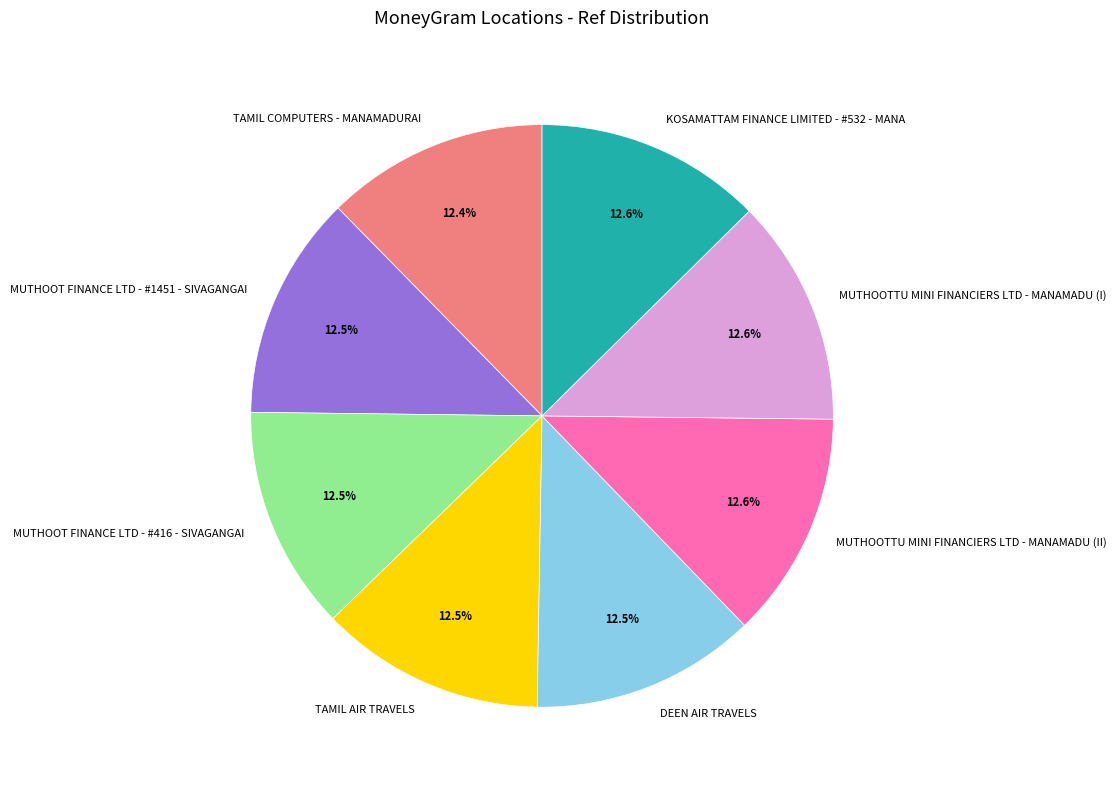

Is there a majority slice in this chart?

No